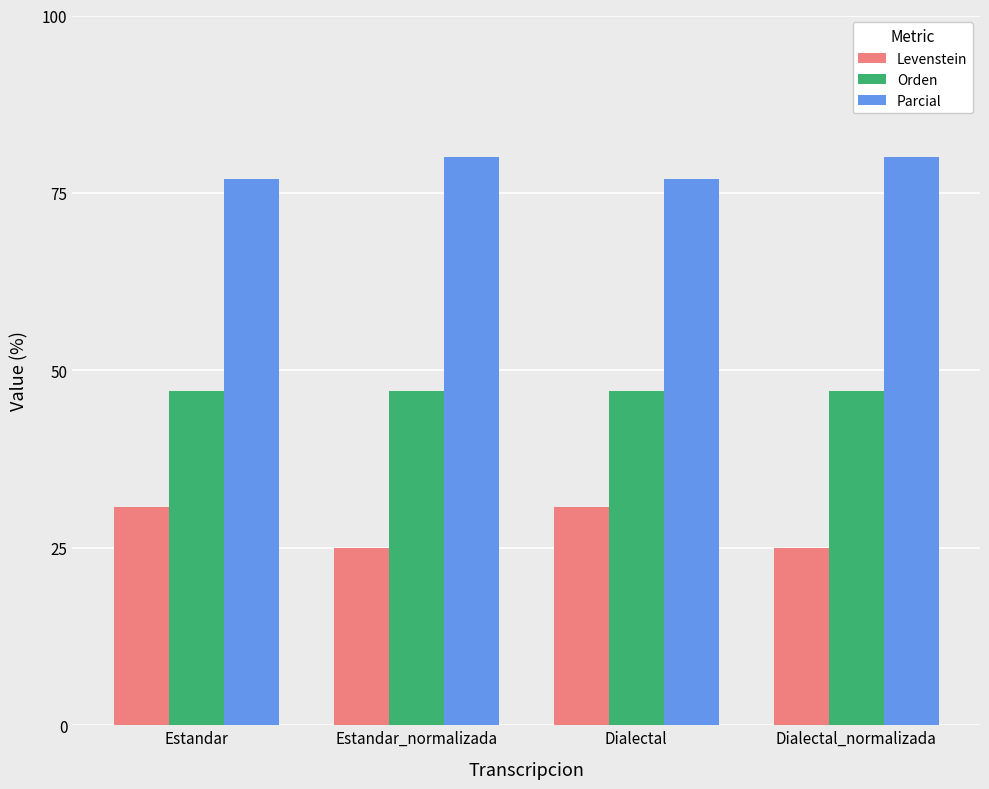

List the series in order of their peak value, lowest first.

Levenstein, Orden, Parcial